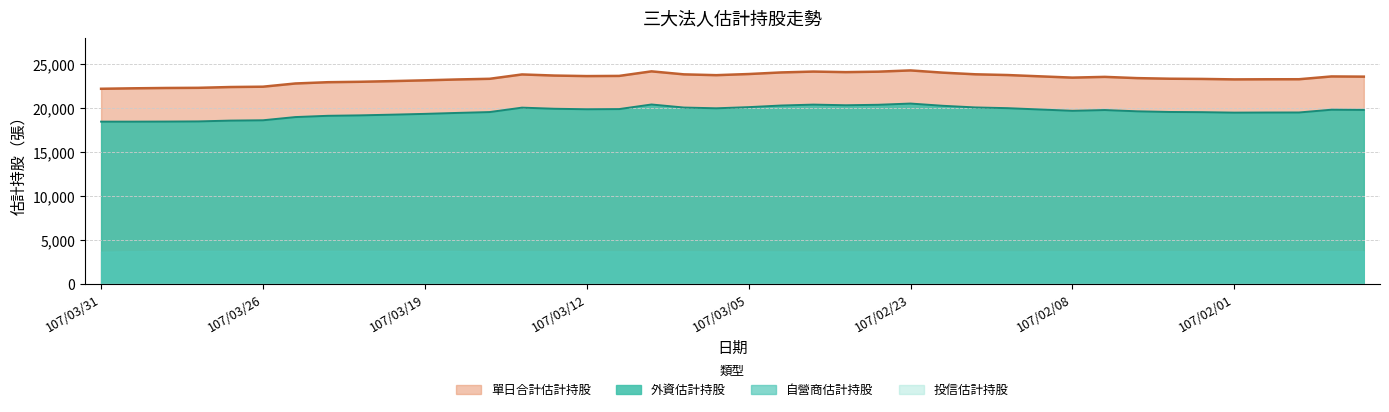

What is the difference between the 外資估計持股 values at 107/03/13 and 107/03/26?

1308